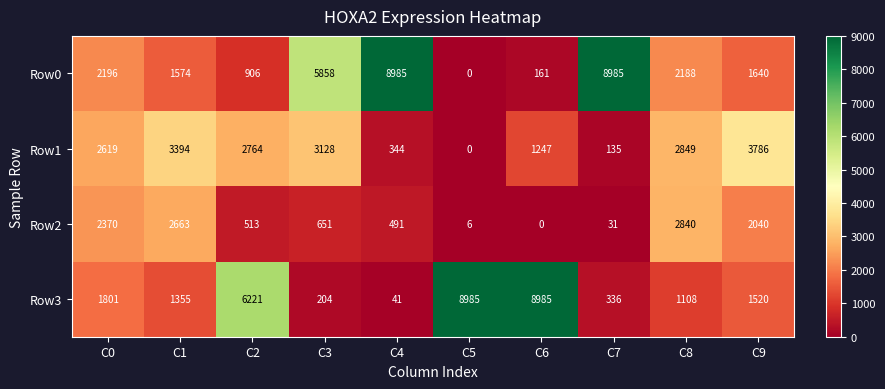

Is it true that Row1 equals 135 at C7?

True